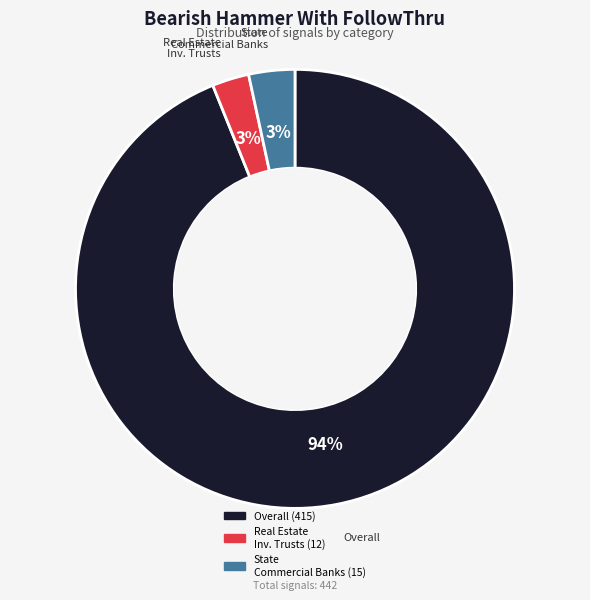

Is there a majority slice in this chart?

Yes